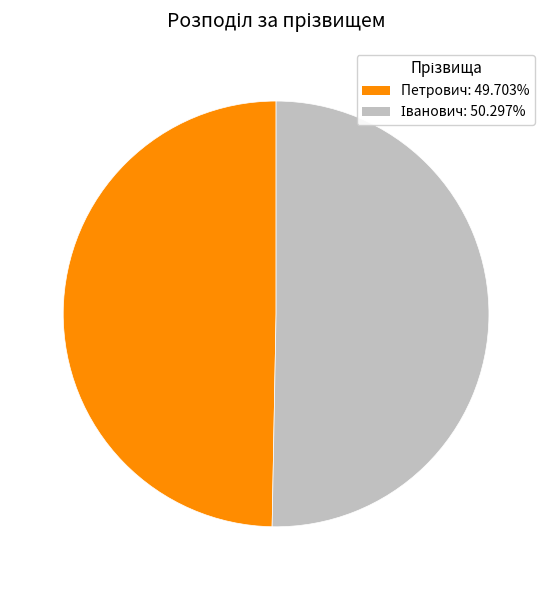

Does Петрович: 49.703% represent more than half of the total?

No